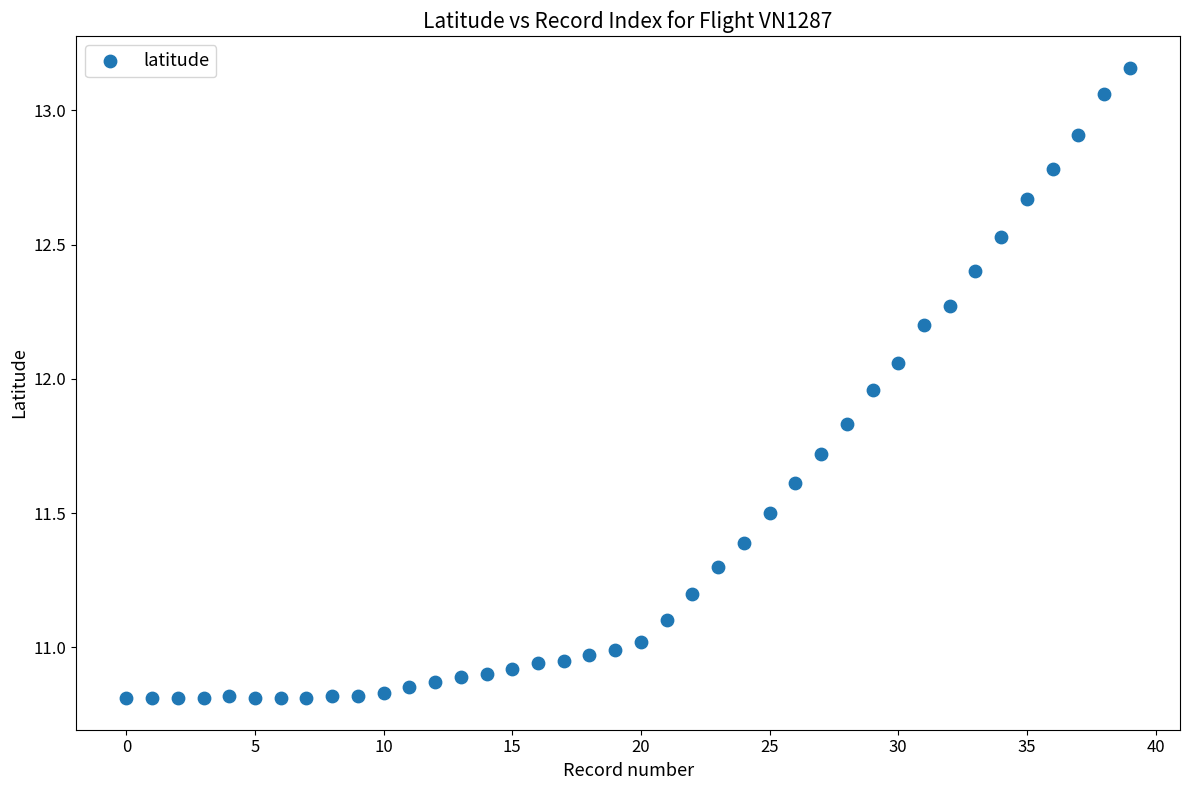

How many data points are displayed?

40